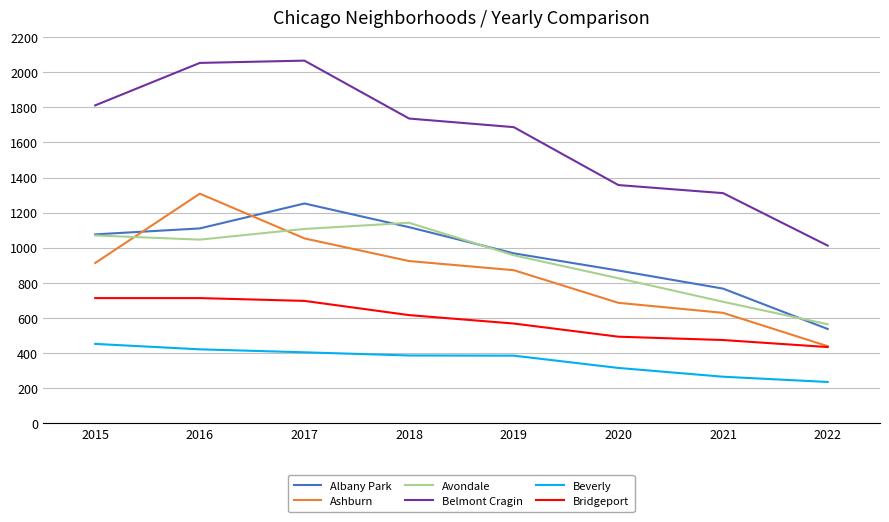

What is the spread (max minus min) of values at 2015?

1359